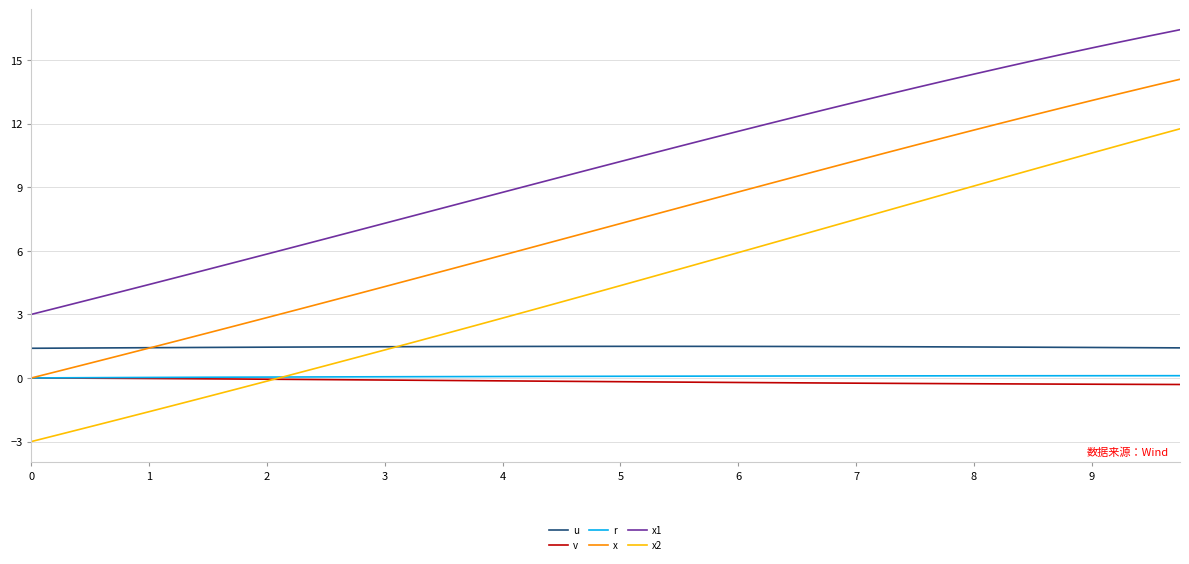

What are all the series names shown in the legend?

u, v, r, x, x1, x2